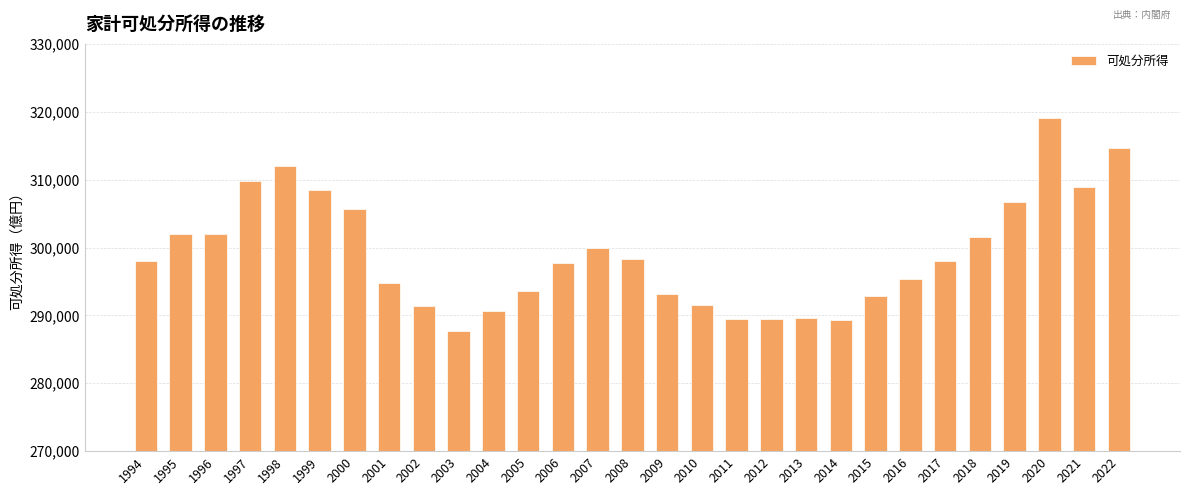

What is the value of the 10th bar from the left?

287650.0